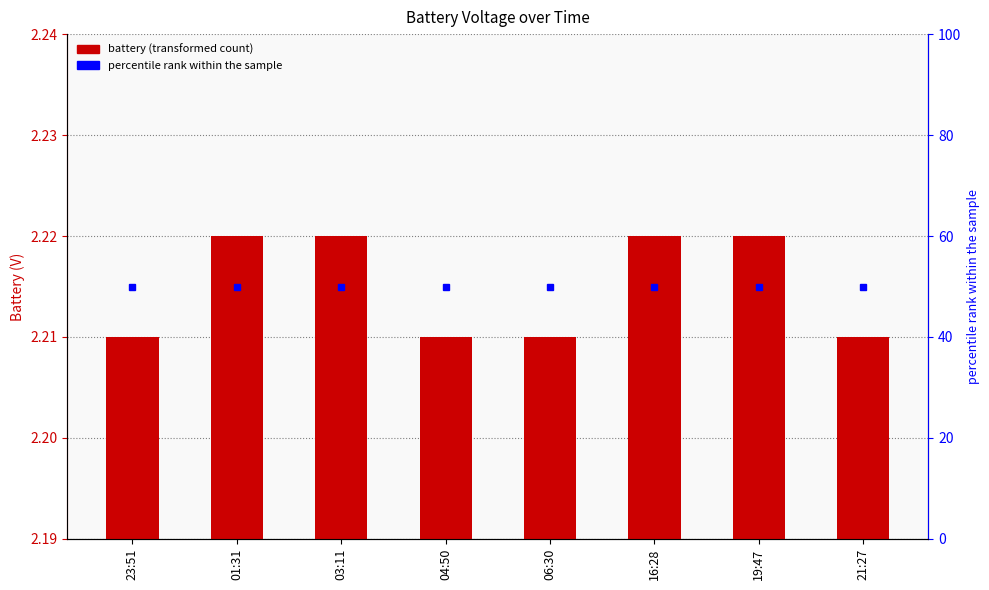

What is the label of the 6th bar from the right?

03:11